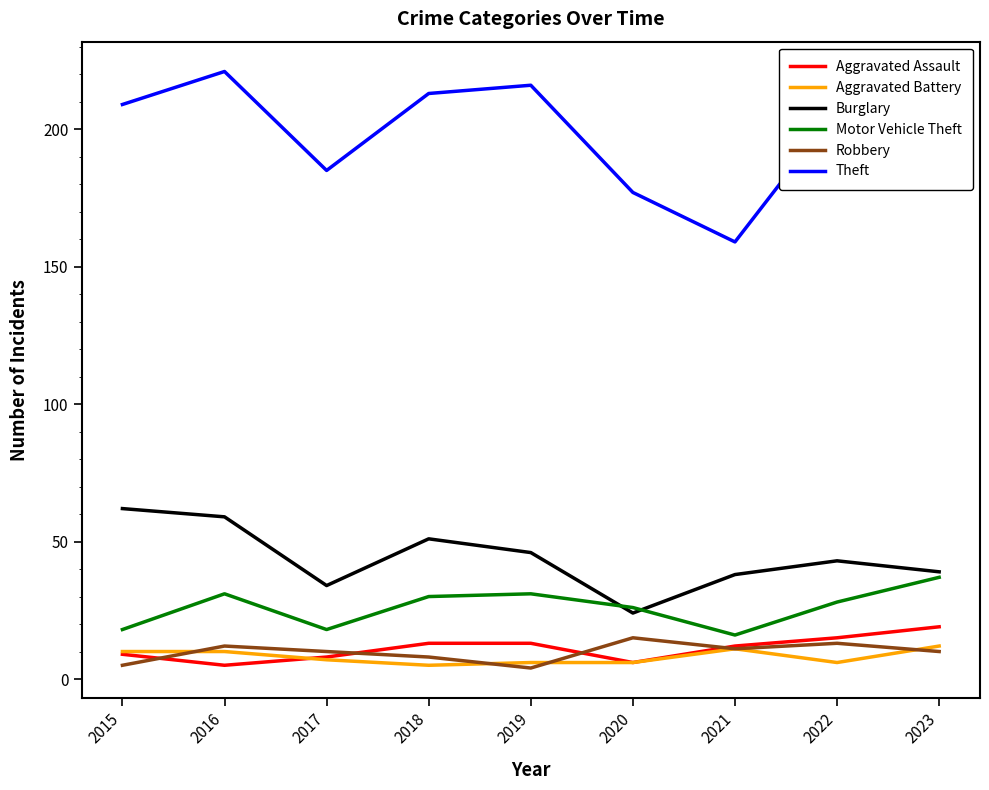

Which category has the highest value in the Robbery series?

2020